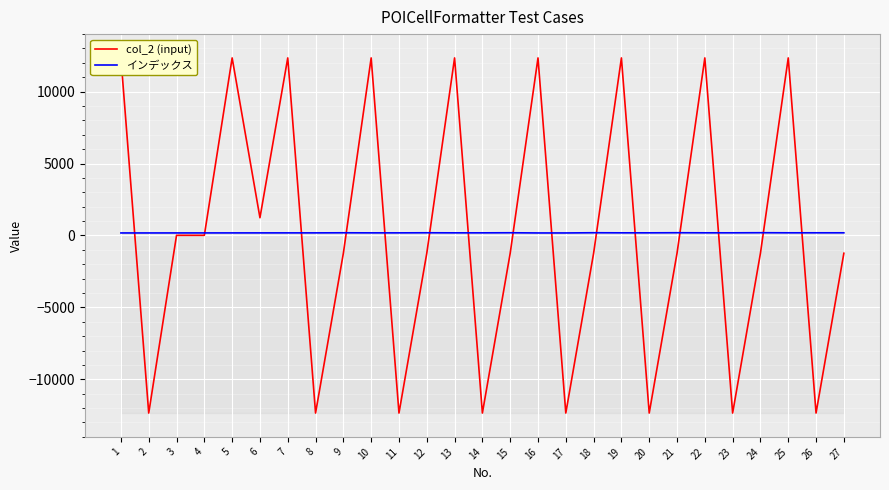

What is the greatest value displayed?

12345.0